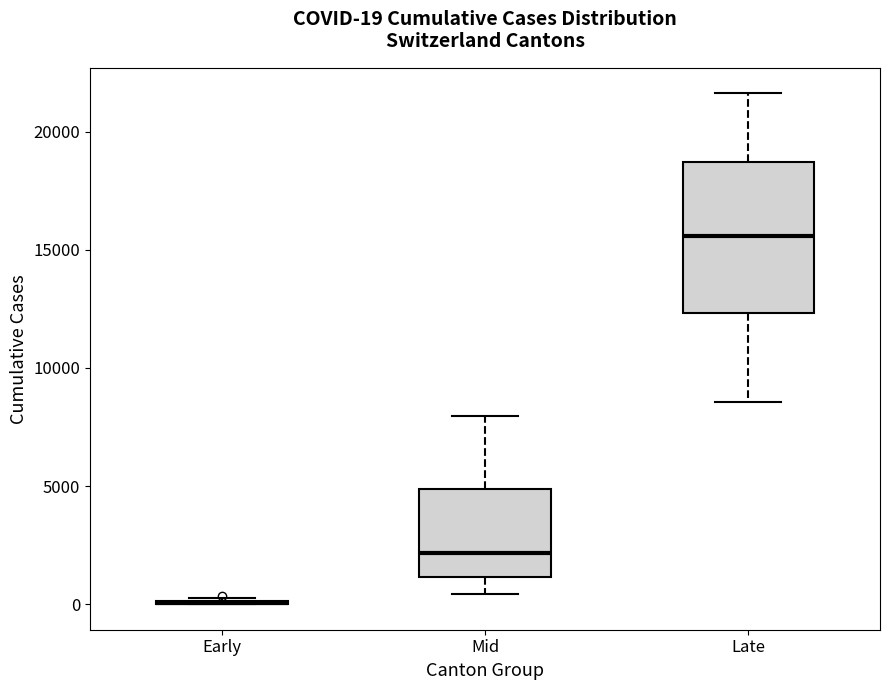

Comparing the boxes themselves (not the whiskers), which one is the tallest?

Late